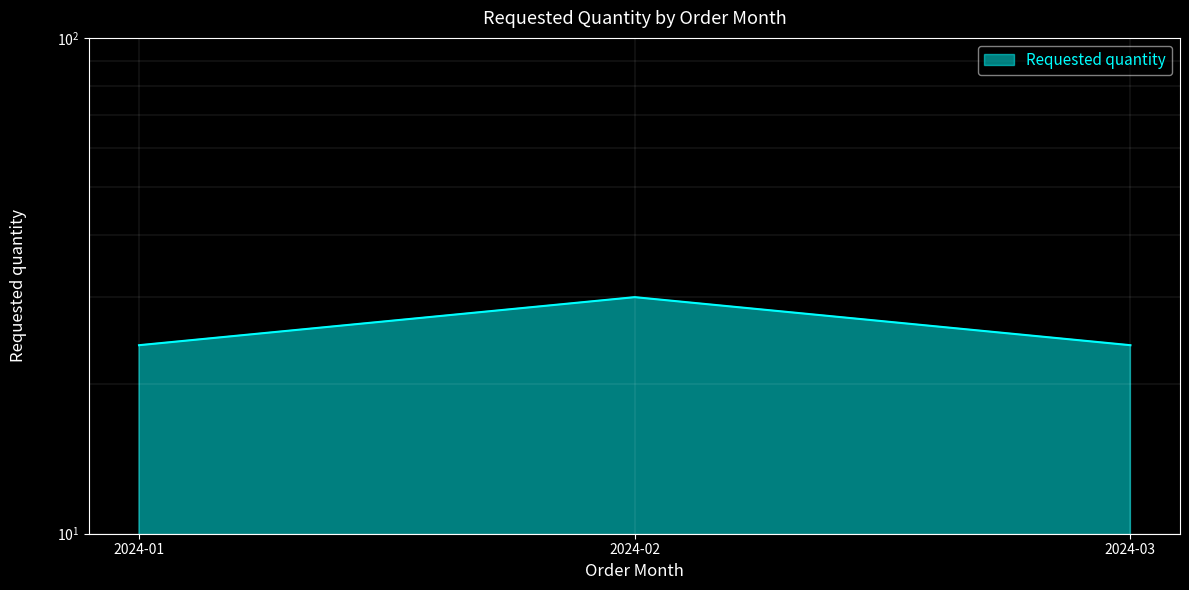

Which category has the highest value across all series?

2024-02